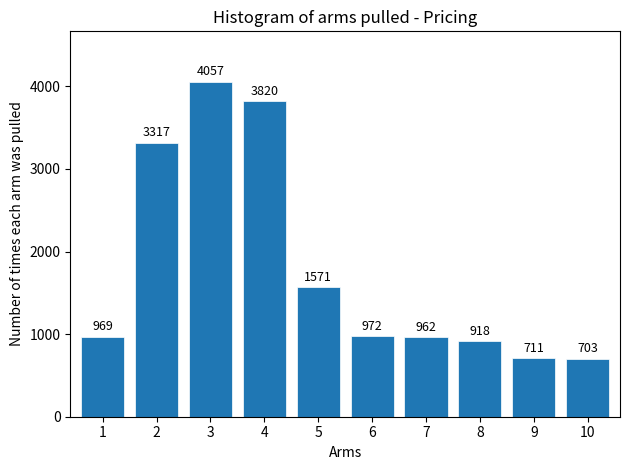

Reading left to right, list all the values displayed in this chart.

1=969	2=3317	3=4057	4=3820	5=1571	6=972	7=962	8=918	9=711	10=703